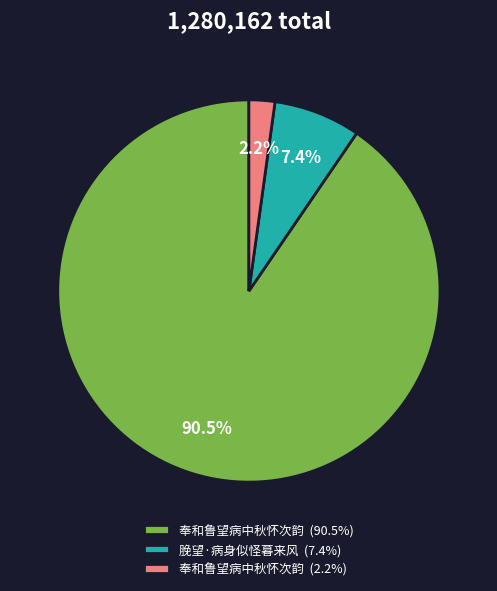

Which slice is the smallest?

奉和鲁望病中秋怀次韵 (2.2%)